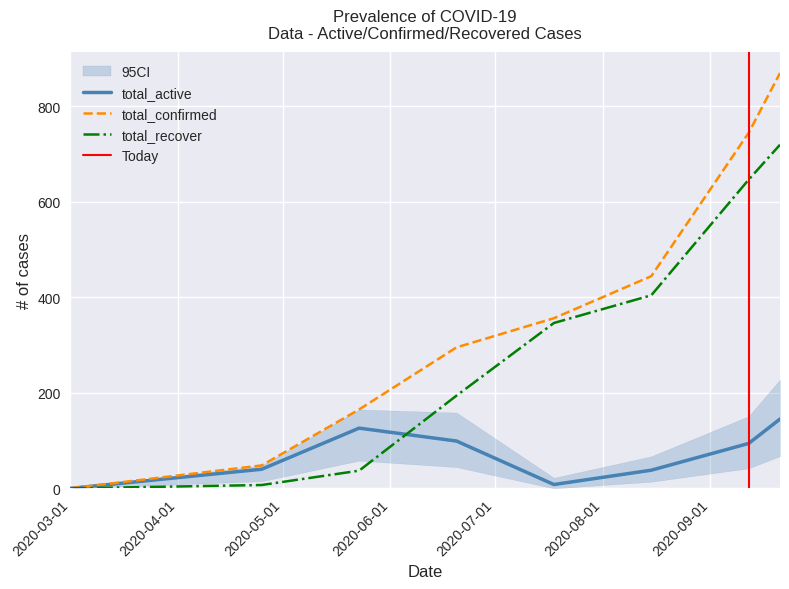

The value of total_recover at 2020-04-25 is 7. True or false?

True